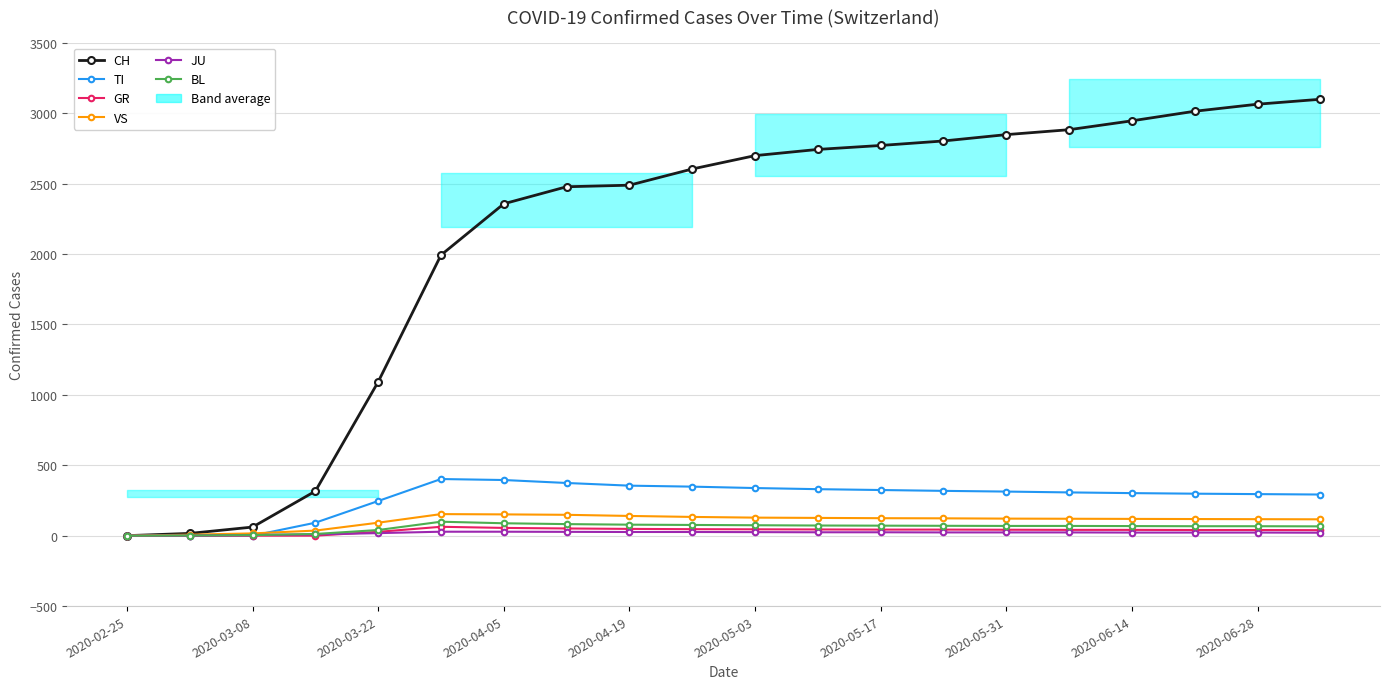

The TI series shows 206 at 2020-05-31. True or false?

False